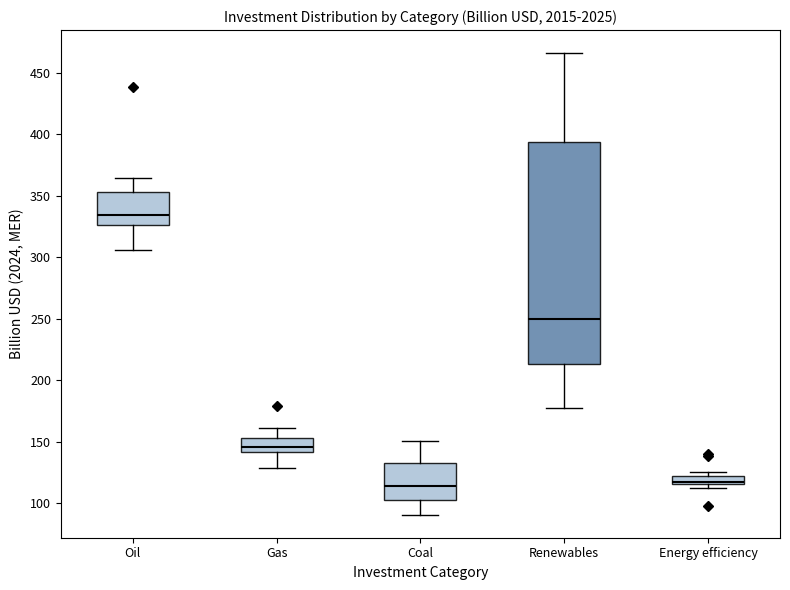

Comparing the boxes themselves (not the whiskers), which one is the tallest?

Renewables